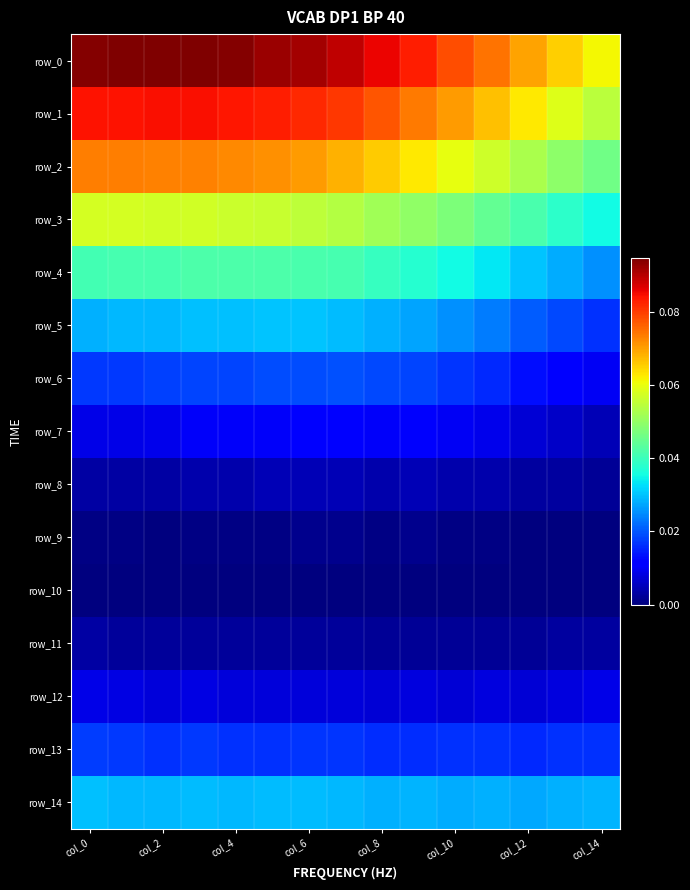

Which series has the largest total across all categories?

row_0